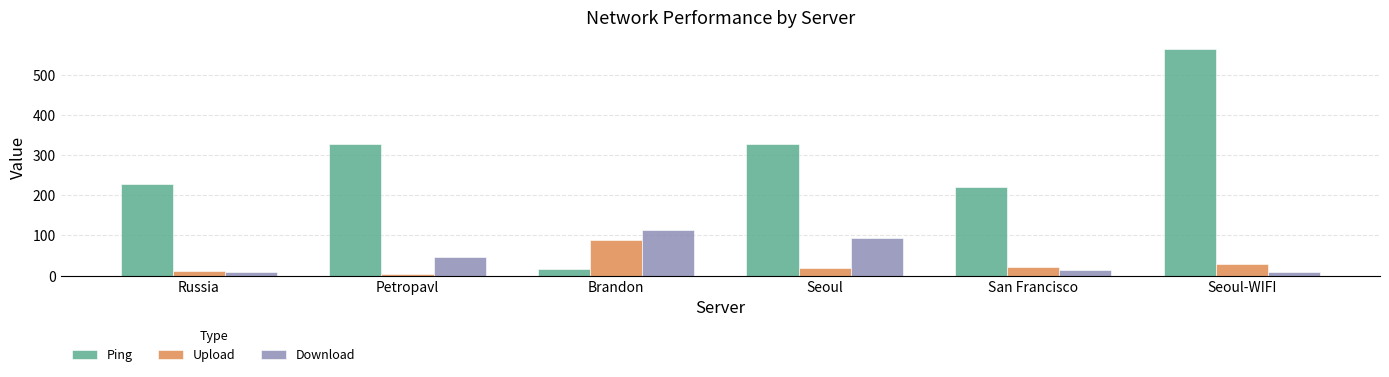

How many values in the Ping series are below 328?

3